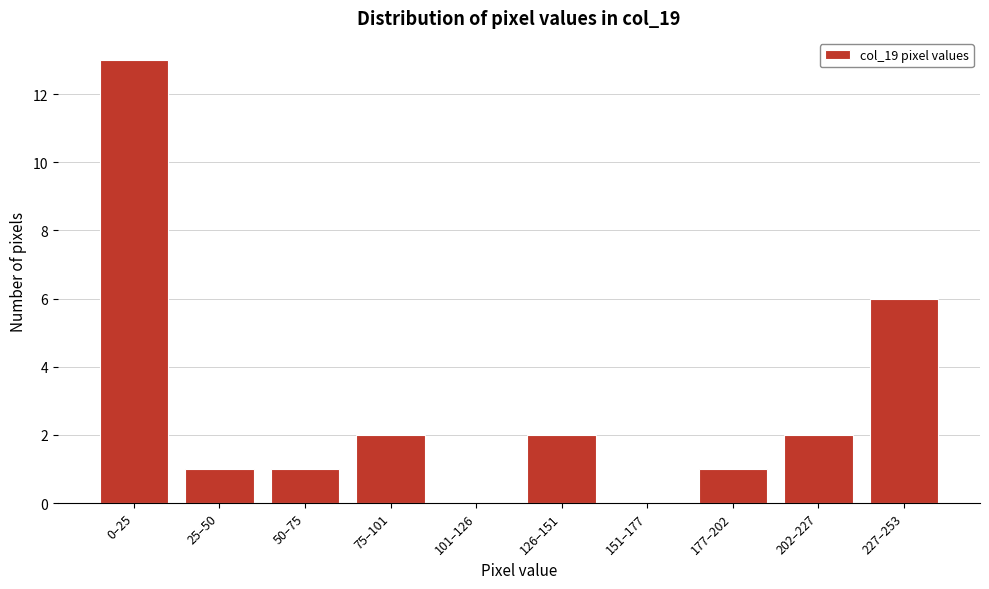

Reading left to right, list all the values displayed in this chart.

0–25=13	25–50=1	50–75=1	75–101=2	101–126=0	126–151=2	151–177=0	177–202=1	202–227=2	227–253=6